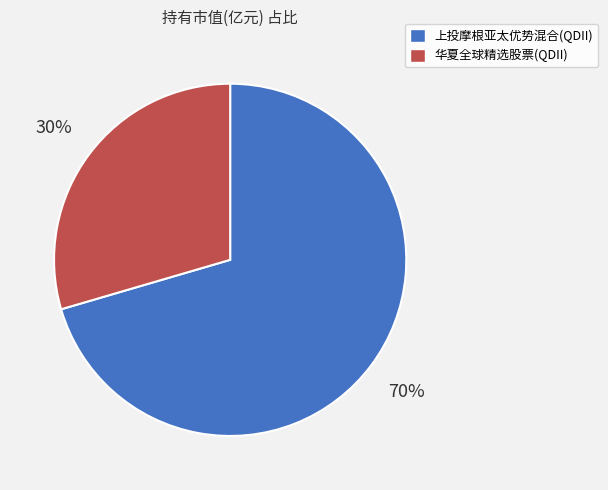

What is the majority slice?

上投摩根亚太优势混合(QDII)